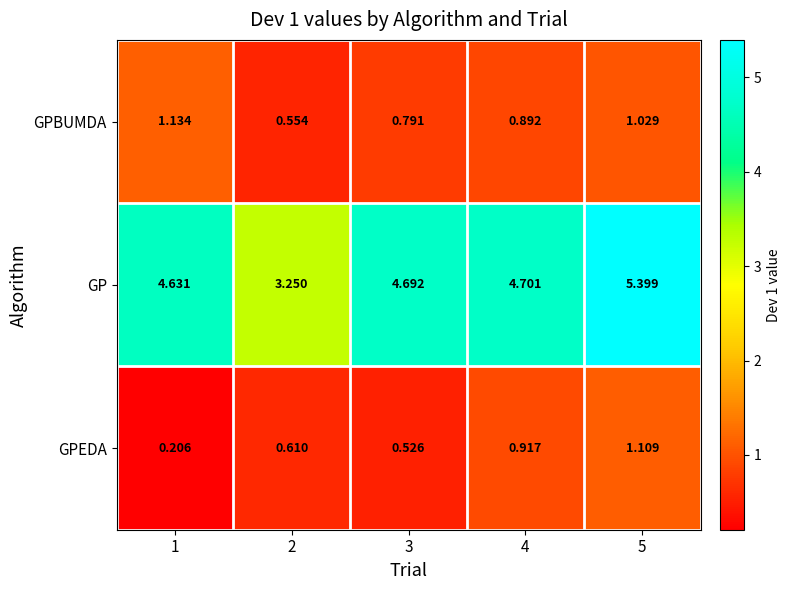

Rank the series at 3 from highest to lowest value.

GP, GPBUMDA, GPEDA